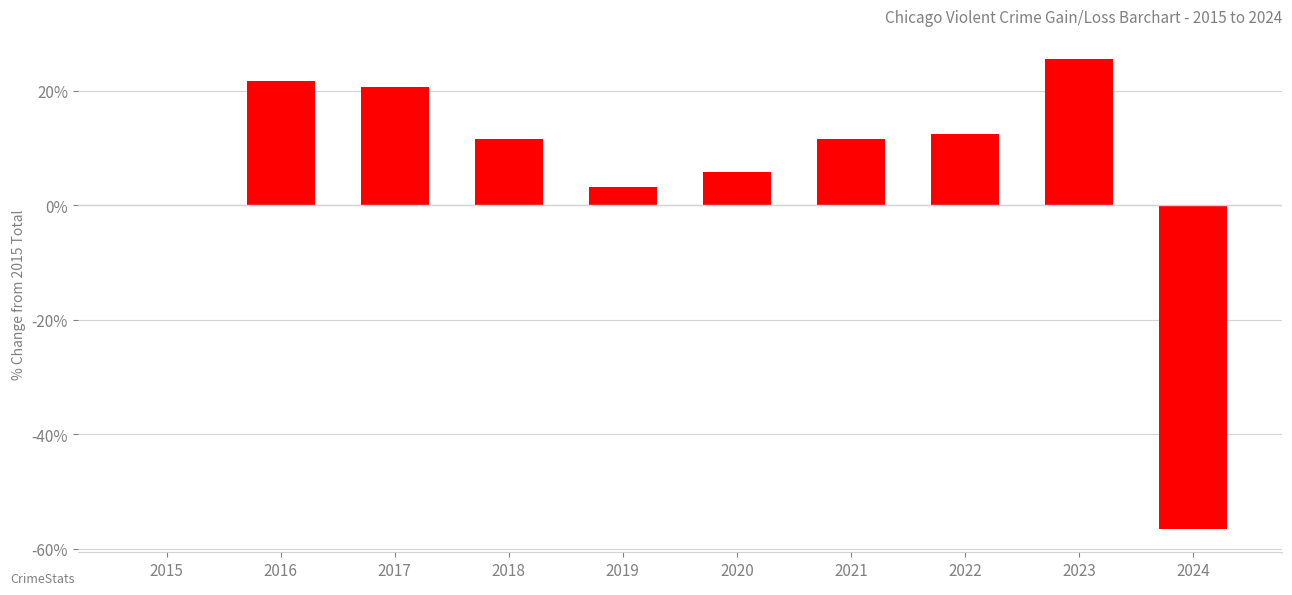

How many categories are shown in the chart?

10